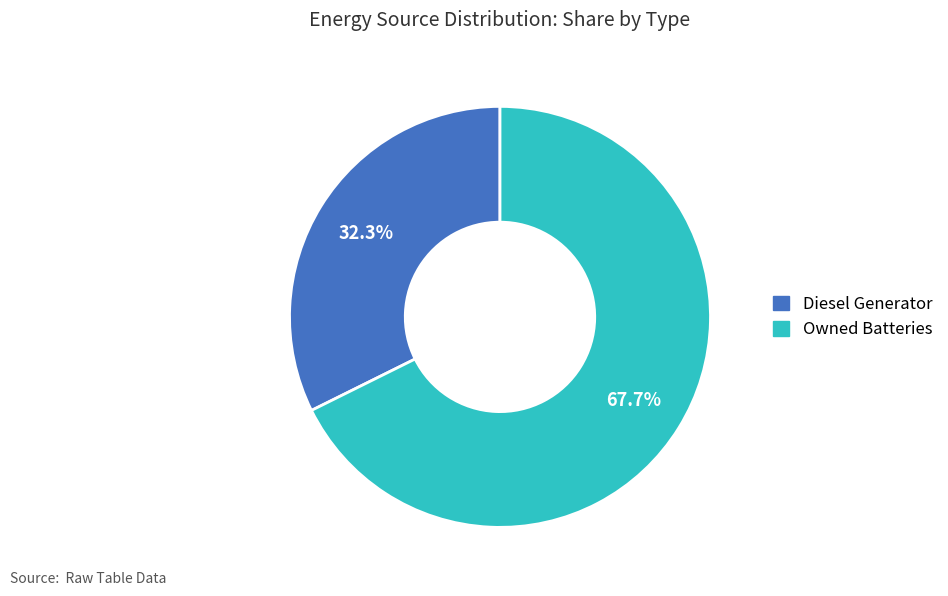

Is there any slice that represents more than half of the pie?

Yes